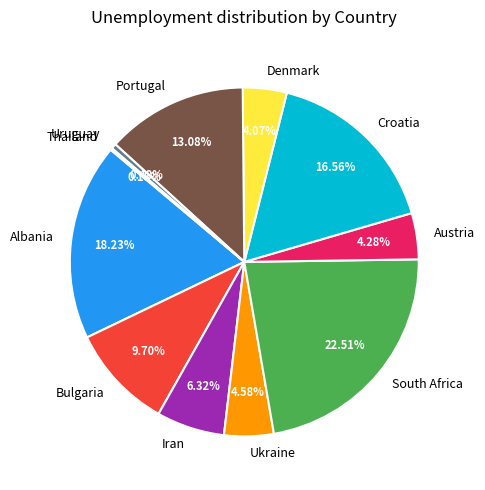

Which has a higher value, South Africa or Iran?

South Africa